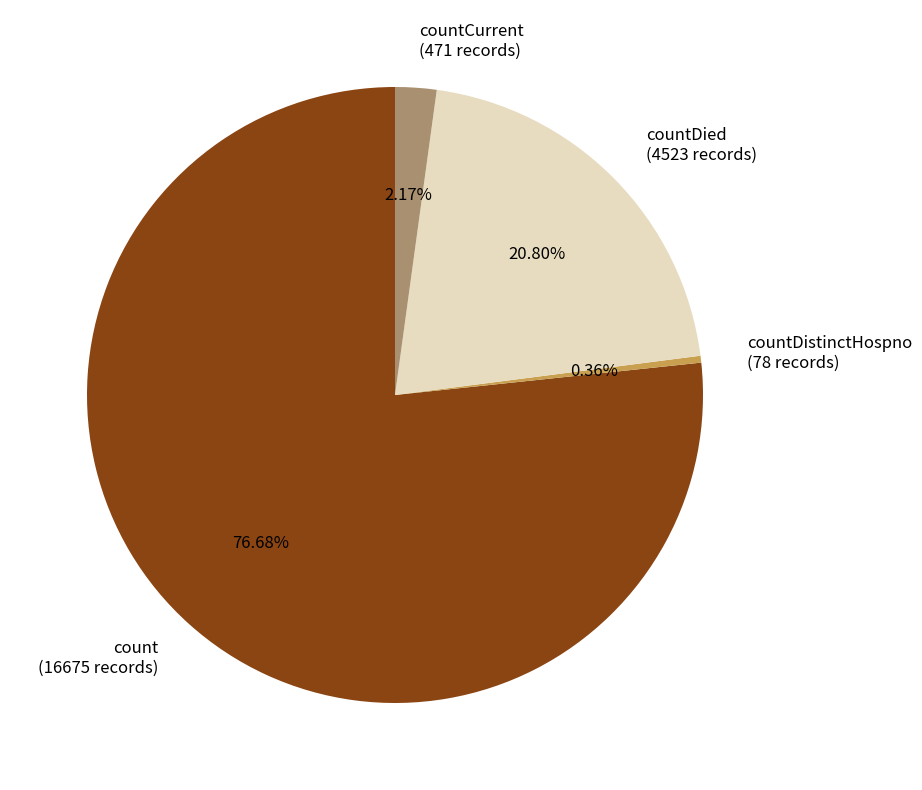

What is the majority slice?

count (16675 records)